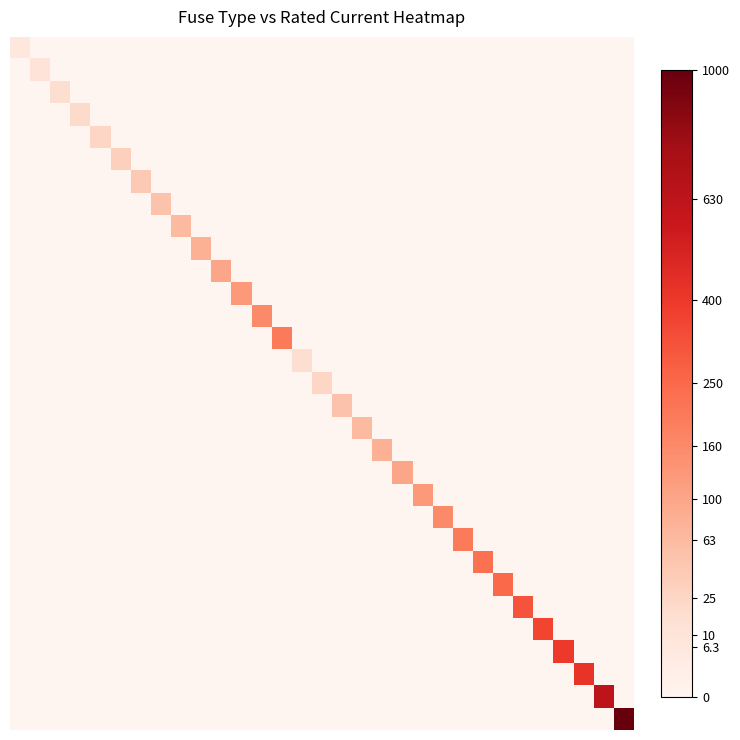

At which category does the chart reach its peak across all series?

30